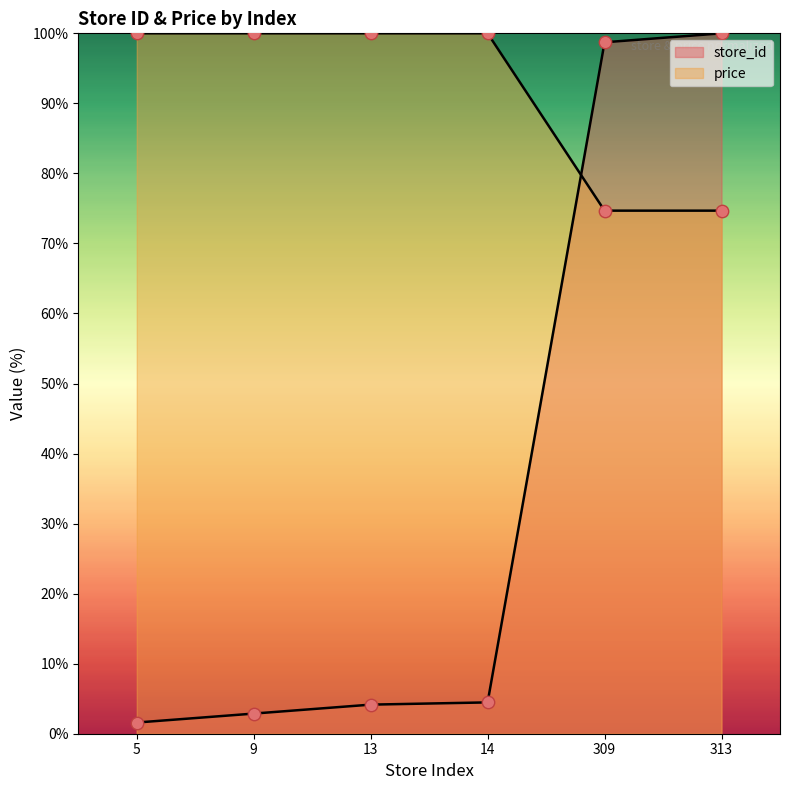

What is the total value across all series at 313?

174.7